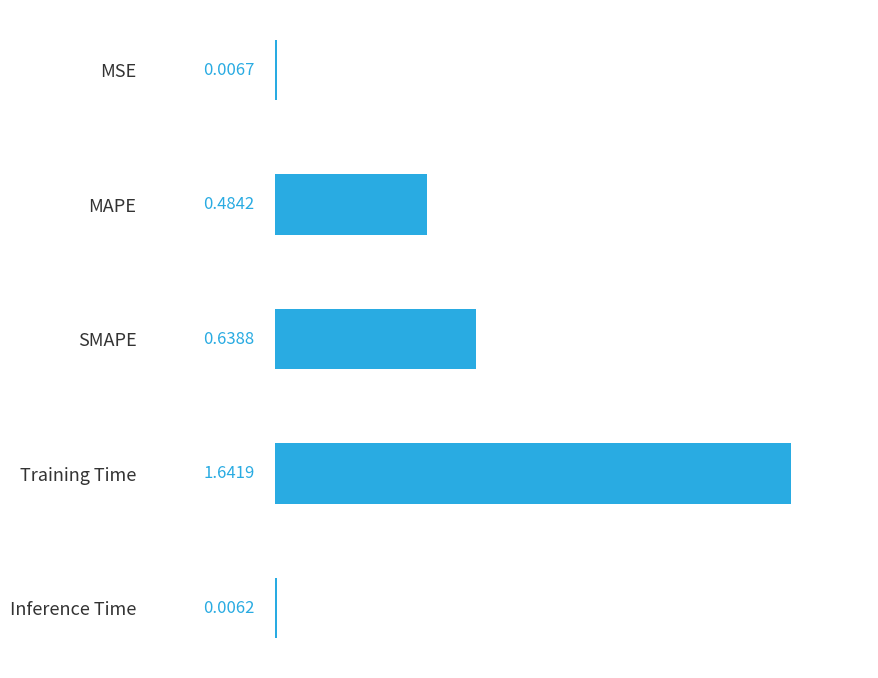

Where is the data nearest to the value 0?

Inference Time